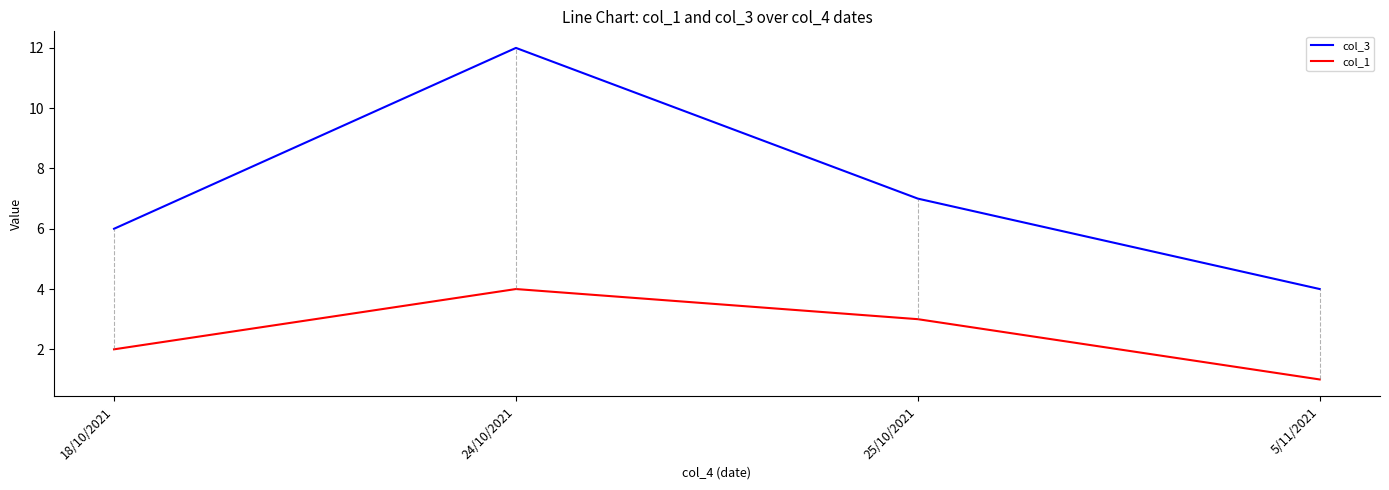

Which series has the largest total across all categories?

col_3